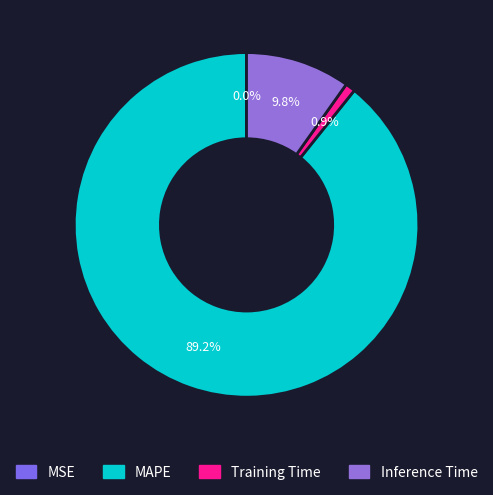

The Inference Time slice represents 20% of the pie. True or false?

False